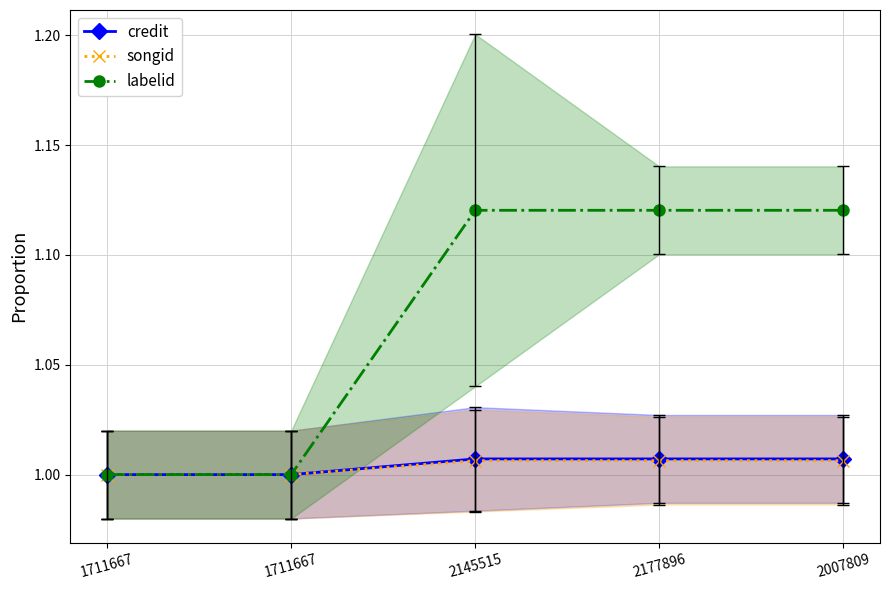

What is the sum of the credit values at 1711667 and 1711667?

2.0